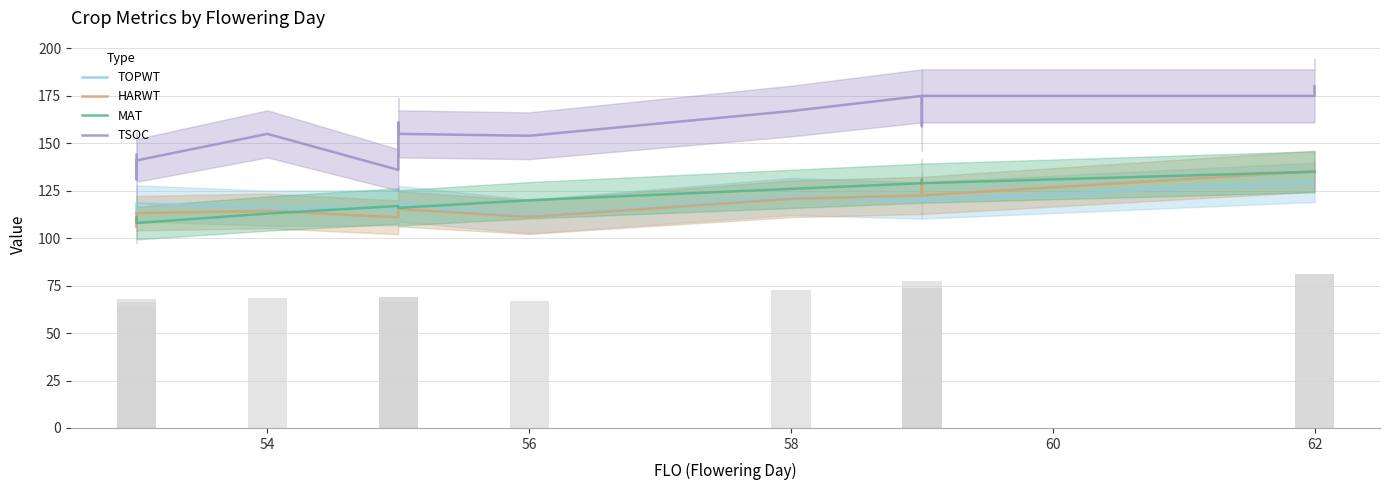

What is the sum of all TOPWT values?

1669.1